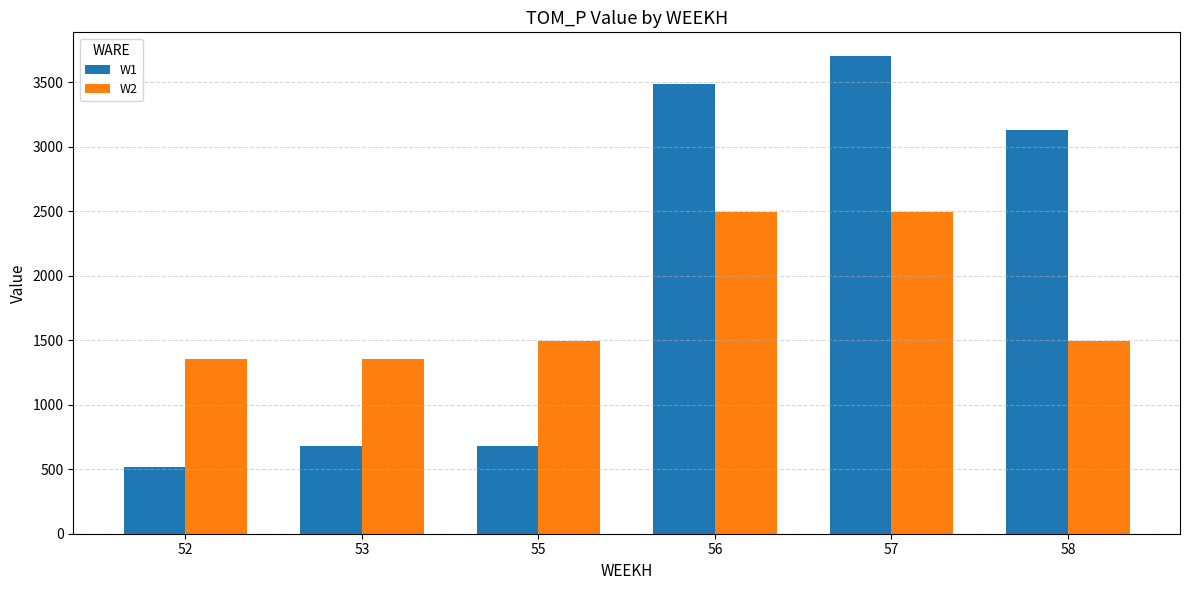

What is the value of the W2 bar at the 1st from the left?

1357.4